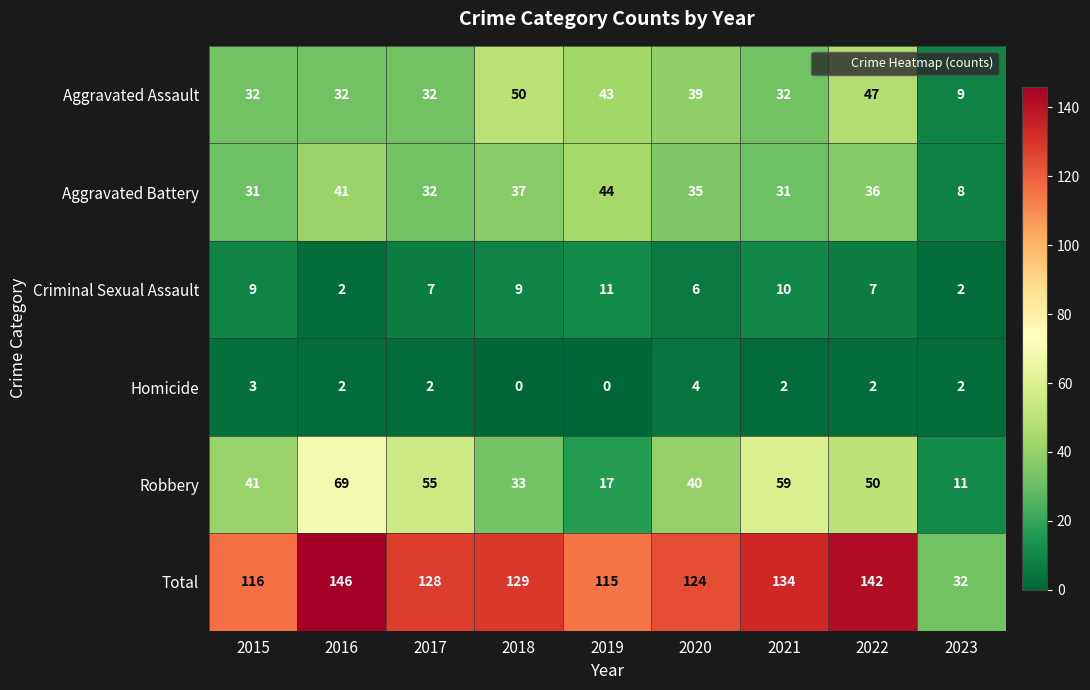

At which label is Robbery closest to 40?

2020